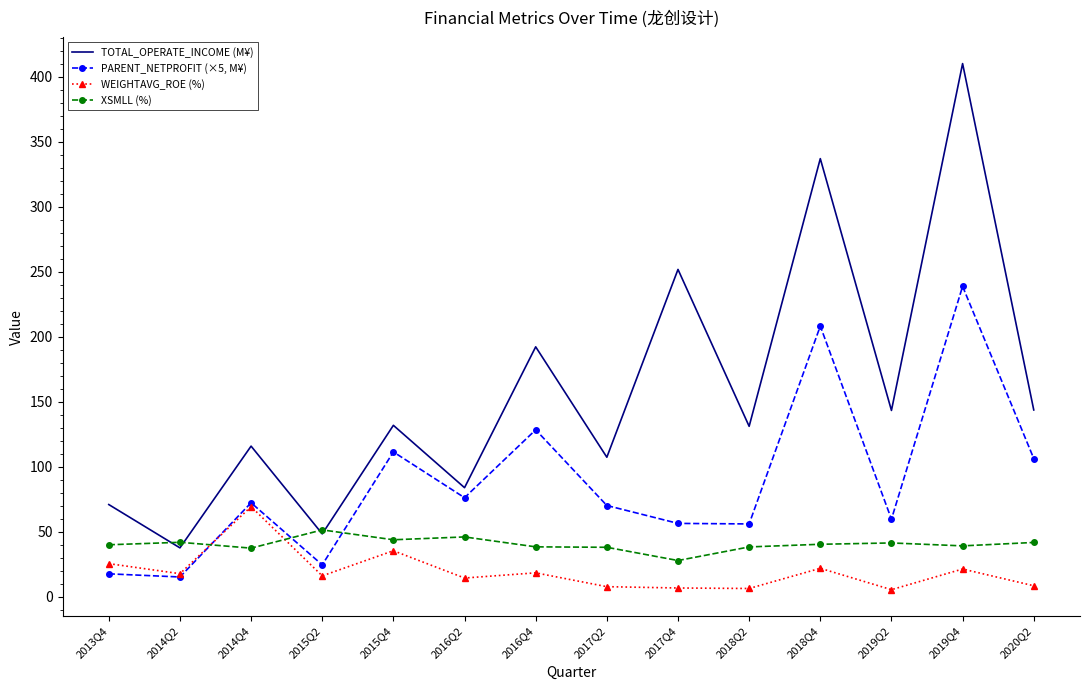

List the series in order of their peak value, highest first.

TOTAL_OPERATE_INCOME (M¥), PARENT_NETPROFIT (×5, M¥), WEIGHTAVG_ROE (%), XSMLL (%)